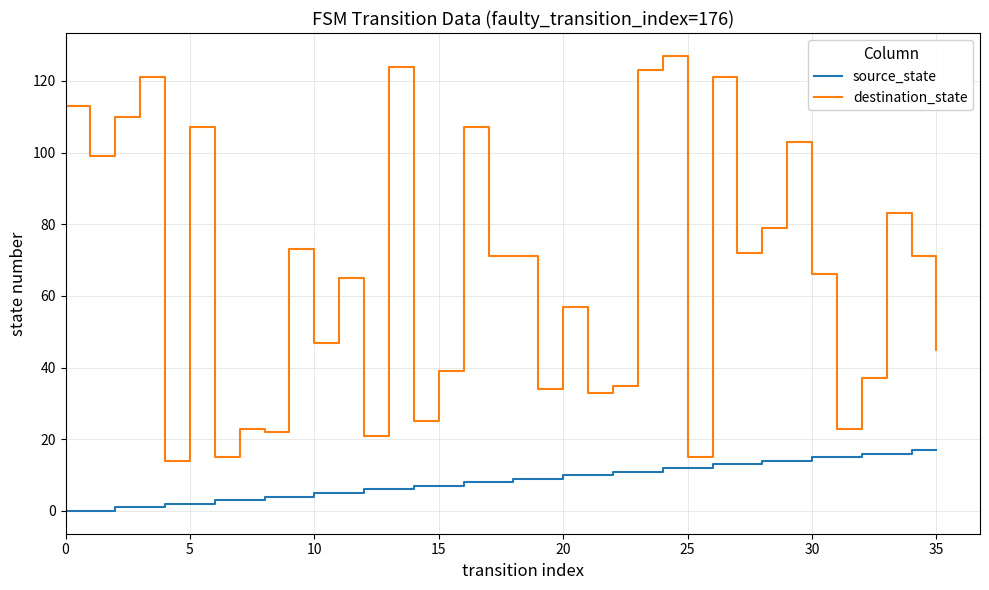

Rank the series by their average value, from lowest to highest.

source_state, destination_state